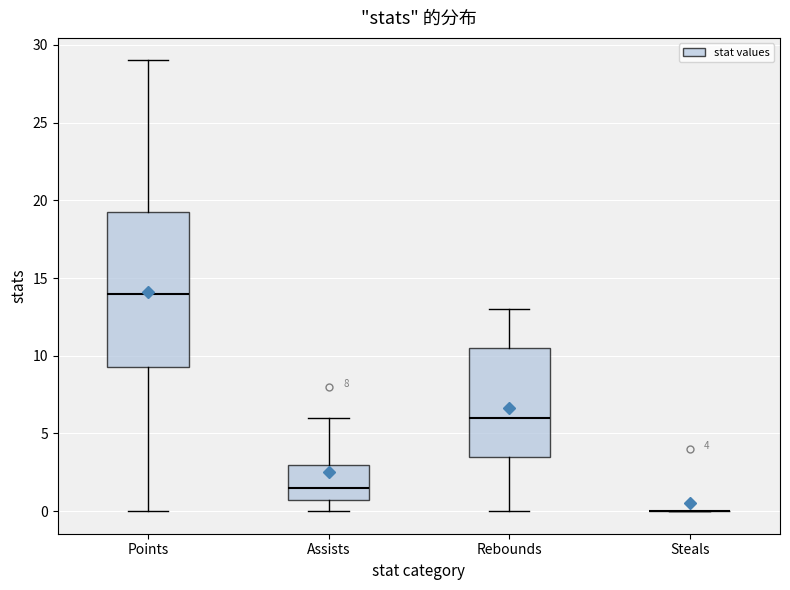

Which box is the tallest, from its lower edge to its upper edge?

Points